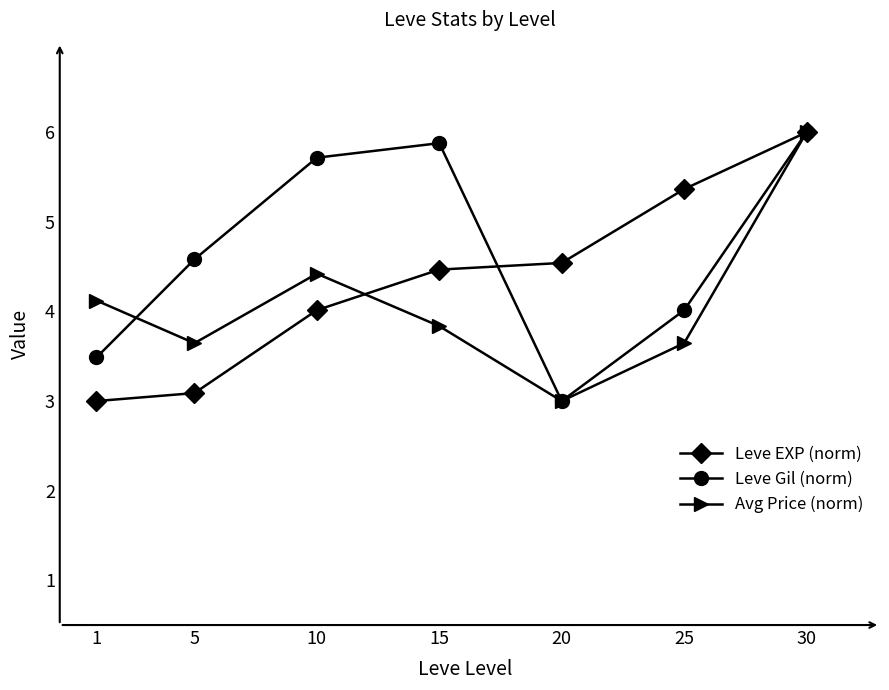

Which category has the highest value across all series?

30